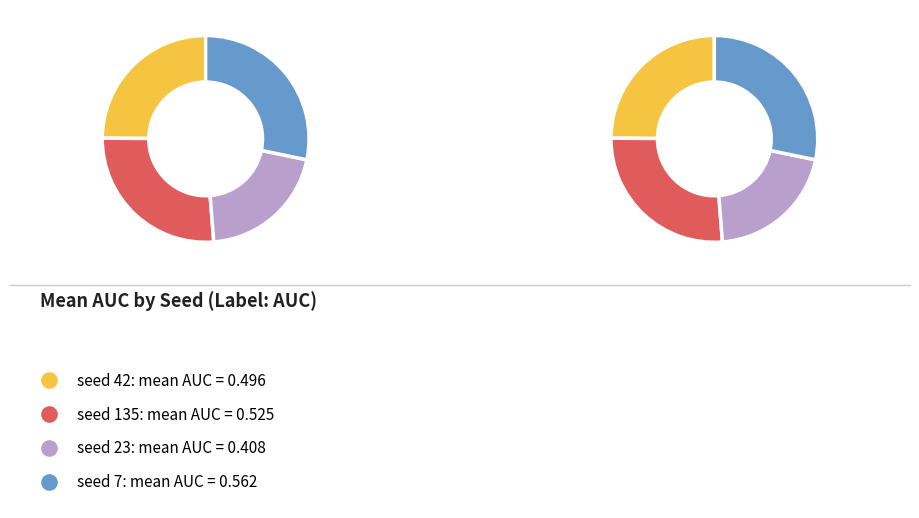

Is 4 the majority of the pie?

No